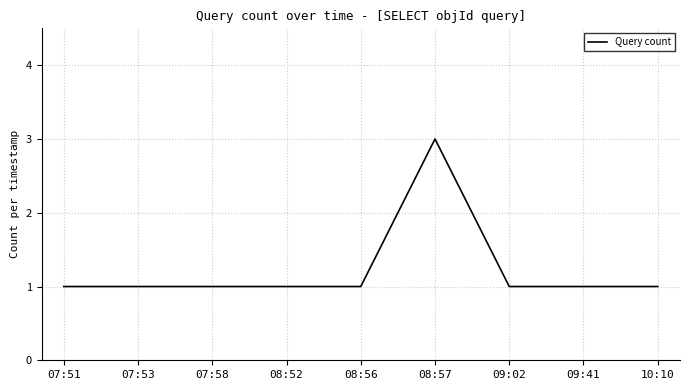

What is the change in value from 07:58 to 08:57?

+2